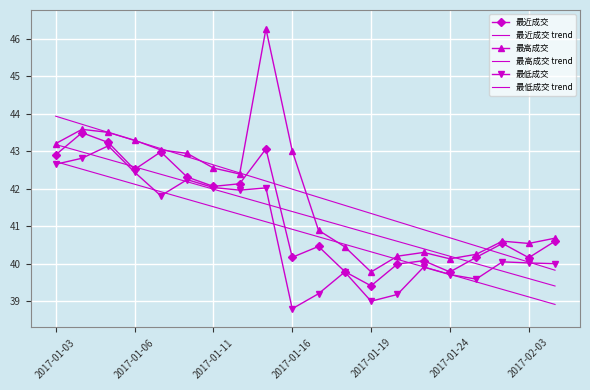

What are all the series names shown in the legend?

最近成交, 最近成交 trend, 最高成交, 最高成交 trend, 最低成交, 最低成交 trend